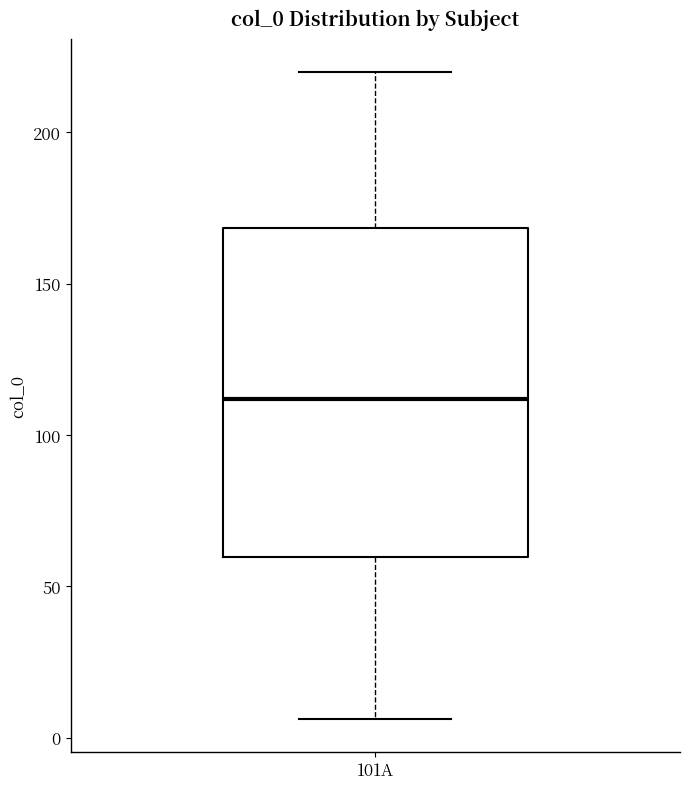

Read this box plot against the y-axis: the position of the median line, the range covered by the box, and the ends of both whiskers. The values are not printed on the chart, so give them approximately, as read against the axis.

median 110, box 60 to 170, whiskers 5 to 220